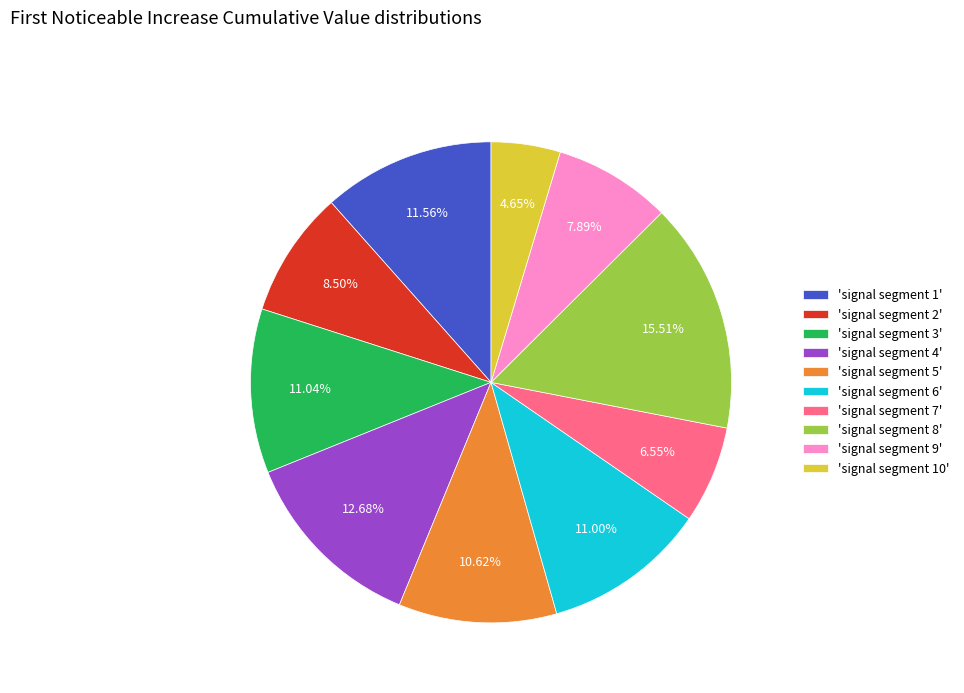

Which has a higher value, 'signal segment 2' or 'signal segment 4'?

'signal segment 4'